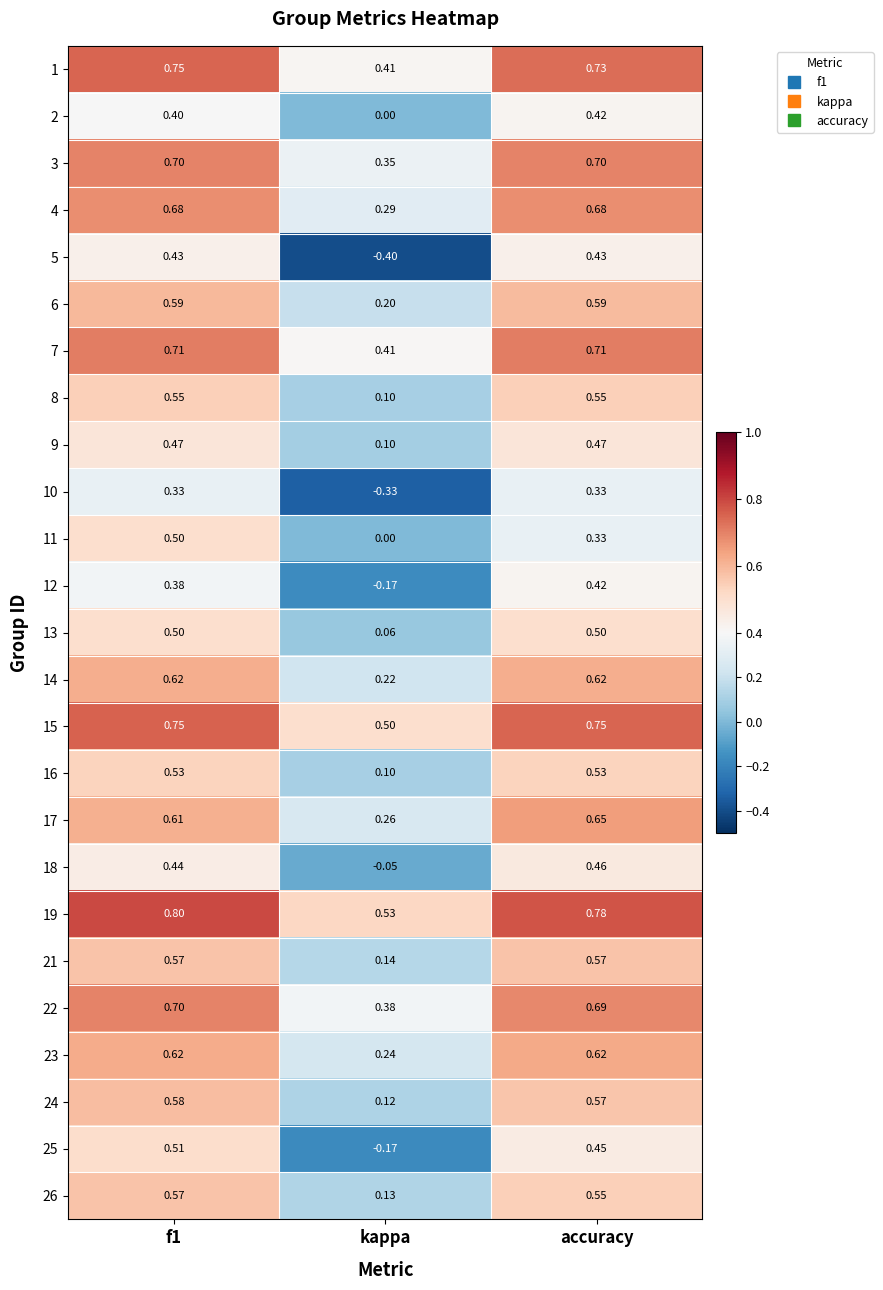

At which label does 15 reach its minimum?

kappa